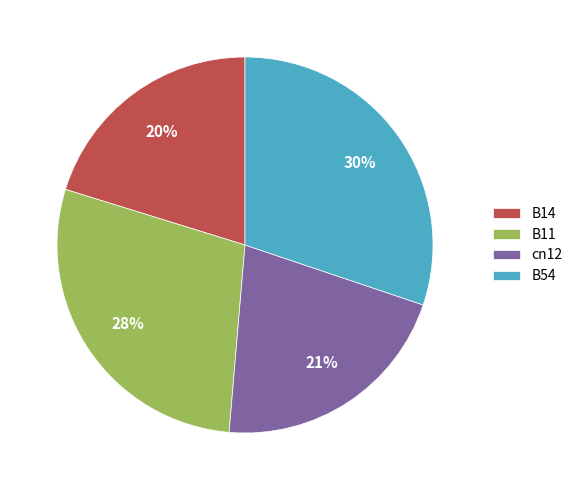

To the nearest percent, what is the average slice percentage?

25%